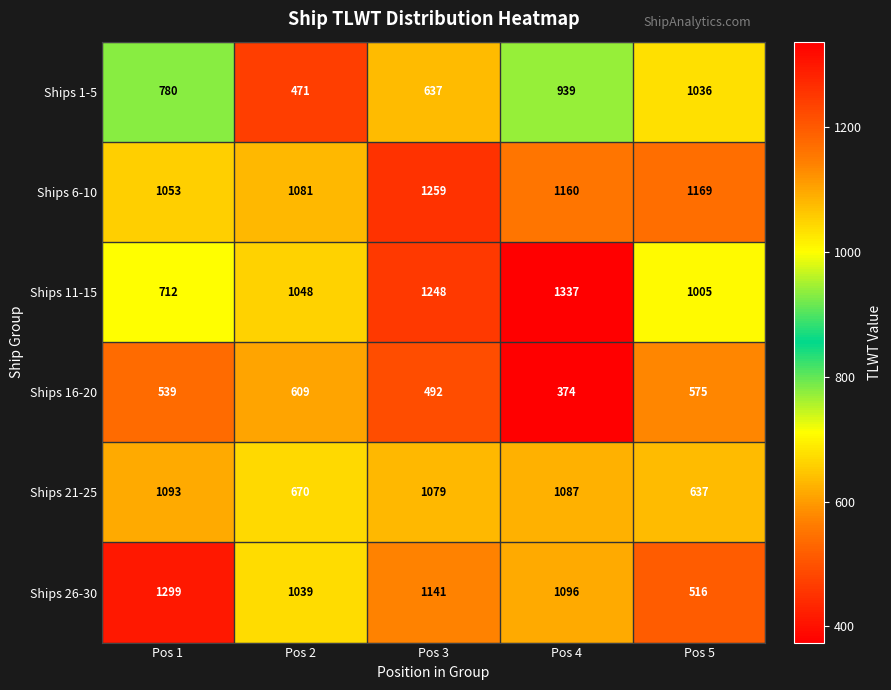

At how many categories does at least one series exceed 679?

5